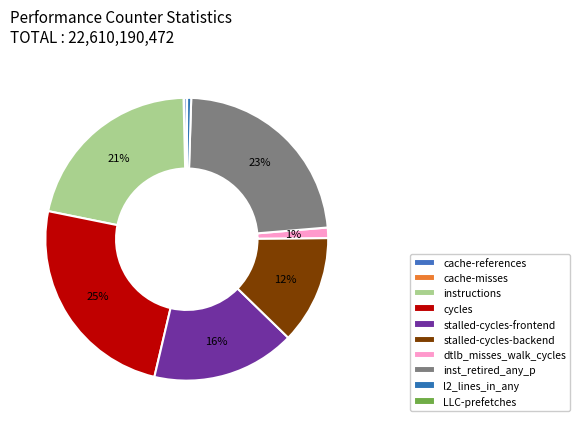

Which slice is the largest?

cycles